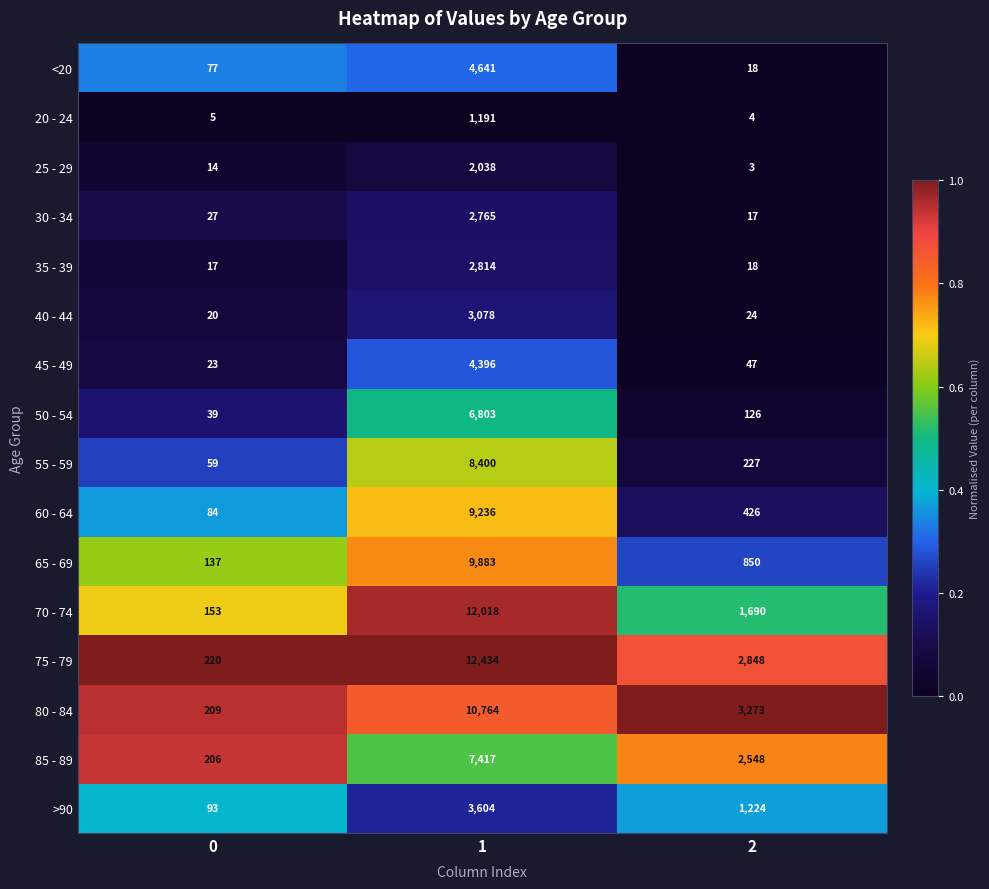

List the labels in order of 80 - 84 value, smallest first.

0, 2, 1